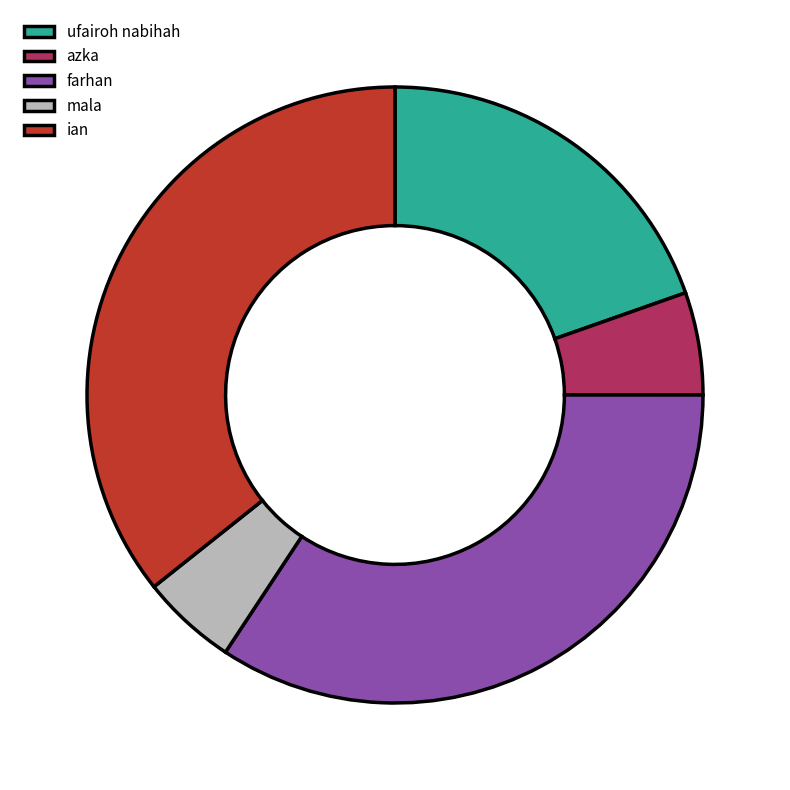

True or false: ian accounts for 23% of the total.

False